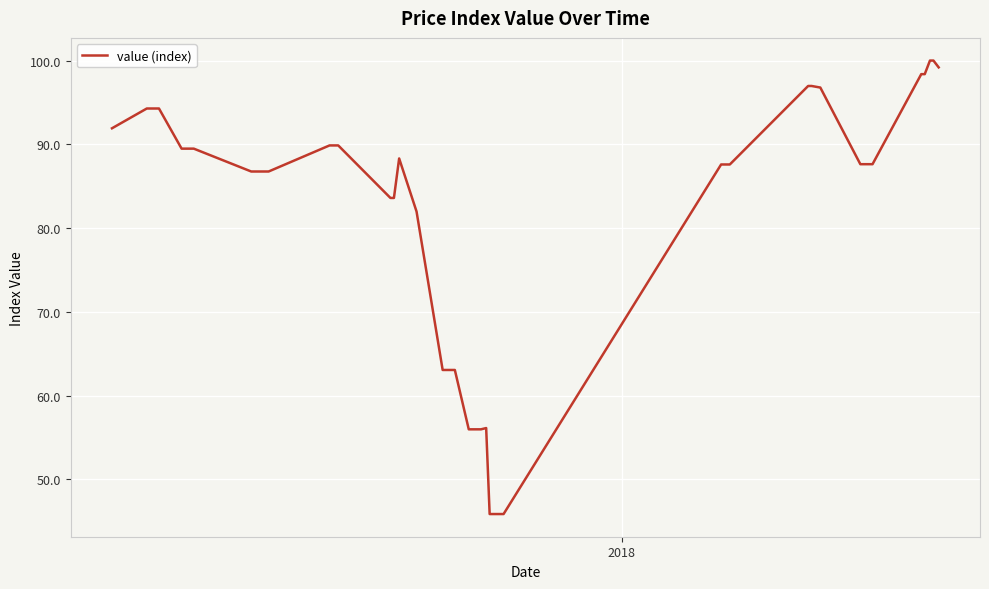

What is the minimum value shown in the chart?

45.9